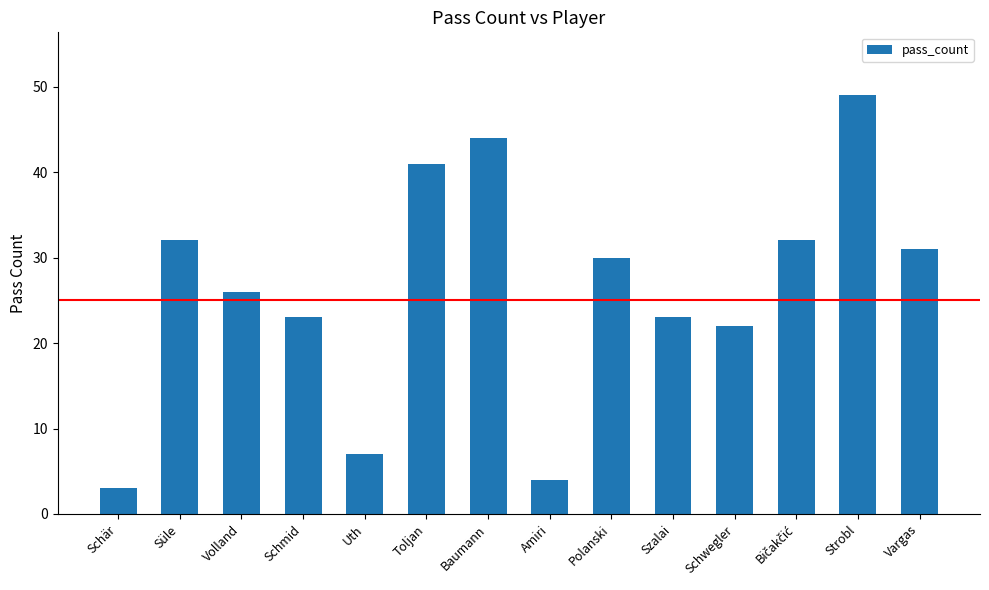

Where is the data nearest to the value 26?

Volland